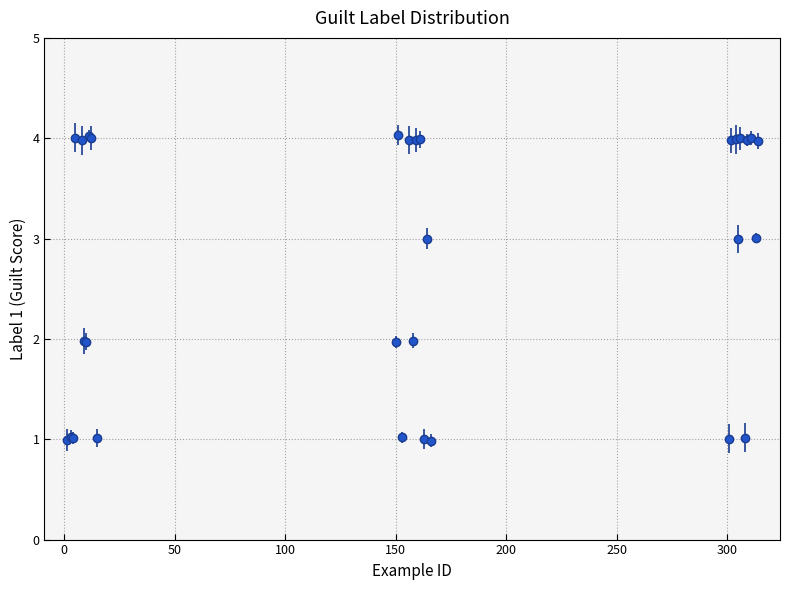

What is the difference between the second highest and minimum values?

3.0